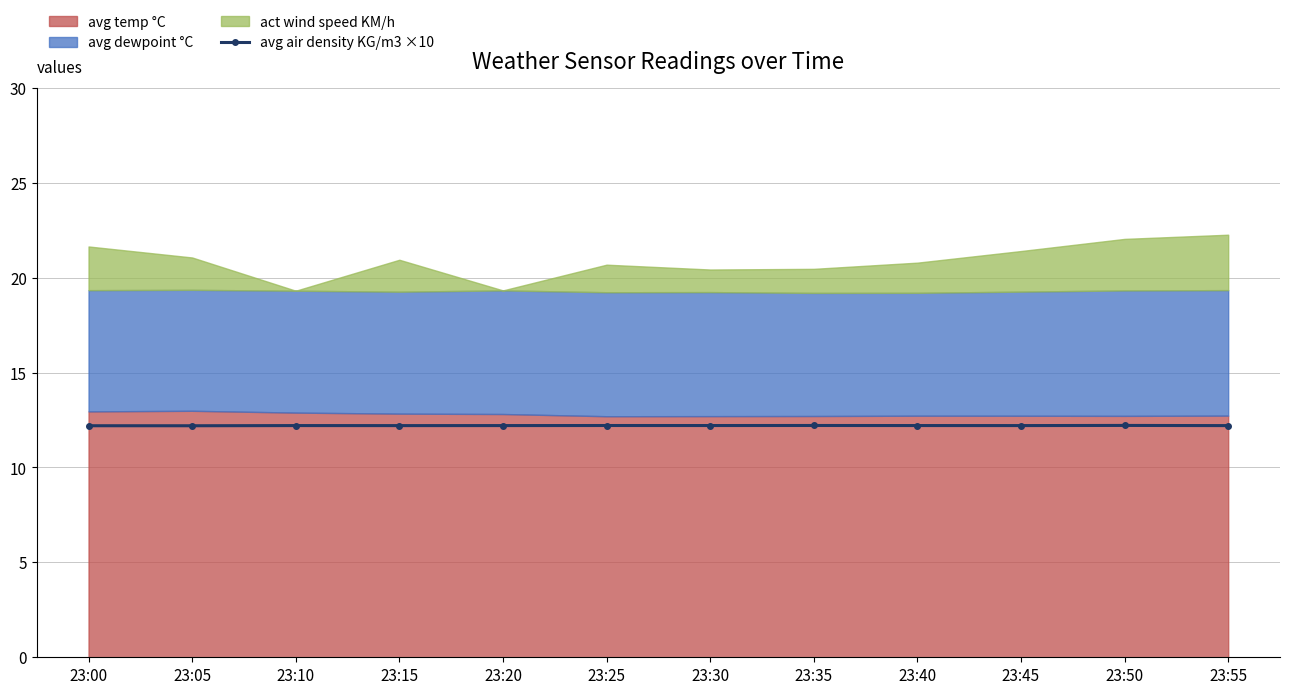

The value of avg air density KG/m3 ×10 at 23:40 is 12.2. True or false?

True